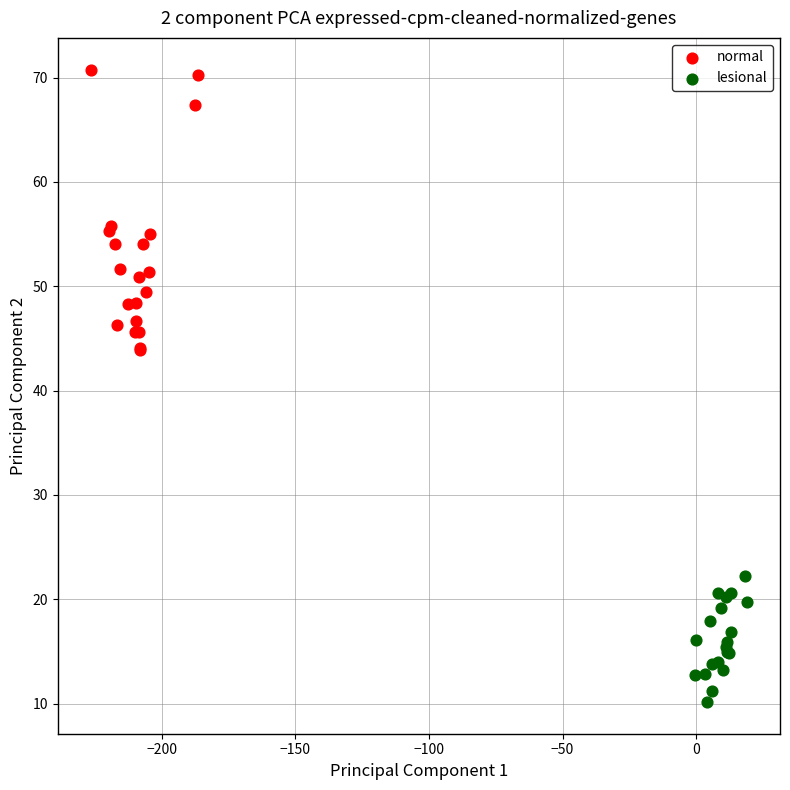

What are all the series names shown in the legend?

normal, lesional